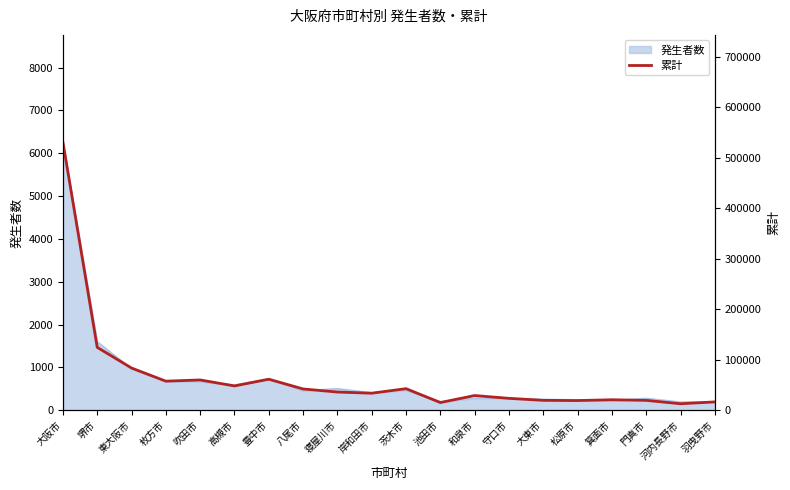

Rank the categories by value from lowest to highest.

河内長野市, 池田市, 羽曳野市, 松原市, 門真市, 大東市, 箕面市, 守口市, 和泉市, 岸和田市, 寝屋川市, 八尾市, 茨木市, 高槻市, 枚方市, 吹田市, 豊中市, 東大阪市, 堺市, 大阪市